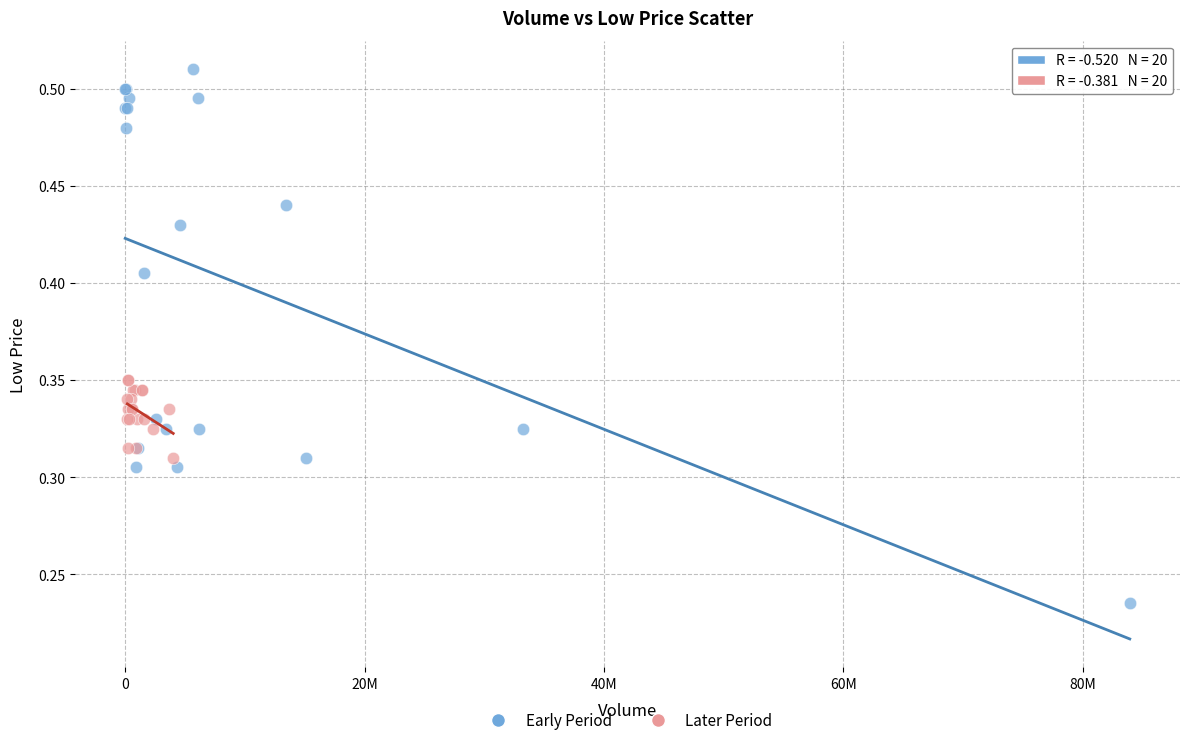

Which series reaches the maximum Y coordinate?

Early Period